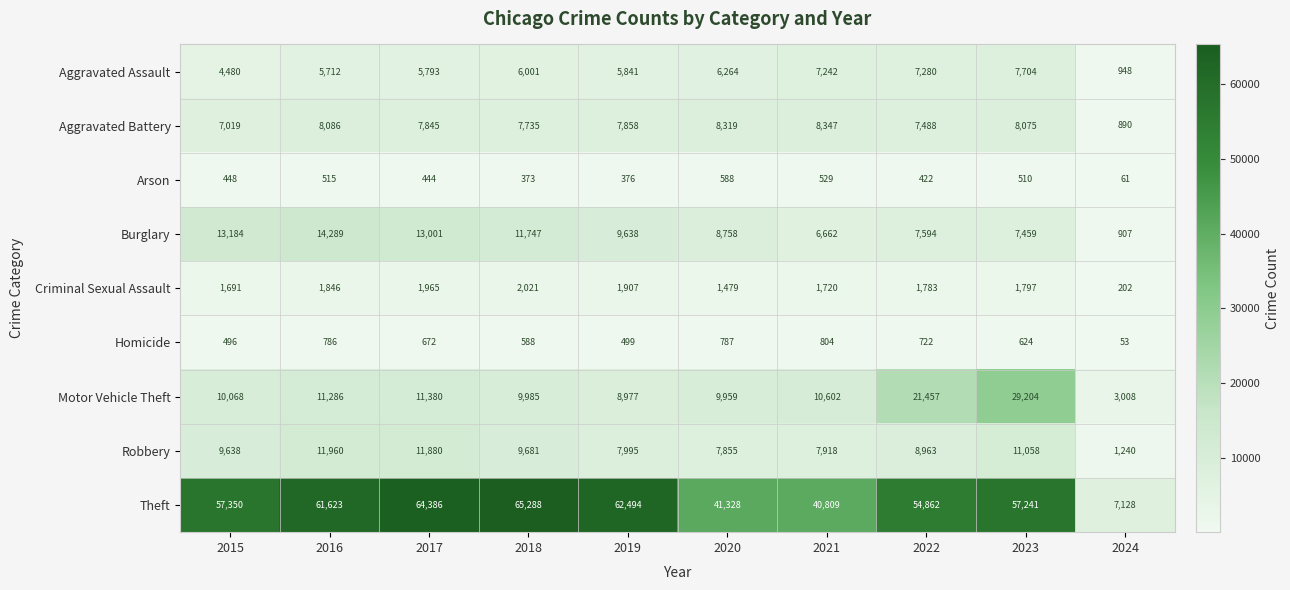

Which category has the lowest value across all series?

2024